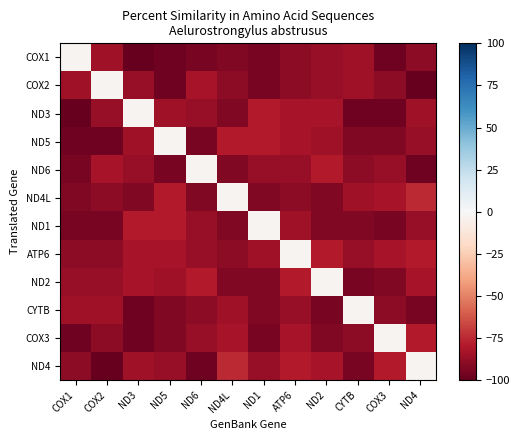

Reading right to left, what are all the values shown in this chart?

COX1: ND4=-89.7	COX3=-97.4	CYTB=-84.6	ND2=-87.2	ATP6=-89.7	ND1=-94.9	ND4L=-92.3	ND6=-94.9	ND5=-97.4	ND3=-100.0	COX2=-84.6	COX1=-2.6
COX2: ND4=-100.0	COX3=-89.7	CYTB=-84.6	ND2=-87.2	ATP6=-89.7	ND1=-94.9	ND4L=-89.7	ND6=-82.1	ND5=-97.4	ND3=-87.2	COX2=-2.6	COX1=-84.6
ND3: ND4=-84.6	COX3=-97.4	CYTB=-97.4	ND2=-82.1	ATP6=-82.1	ND1=-79.5	ND4L=-92.3	ND6=-87.2	ND5=-84.6	ND3=-2.6	COX2=-87.2	COX1=-100.0
ND5: ND4=-87.2	COX3=-92.3	CYTB=-92.3	ND2=-84.6	ATP6=-82.1	ND1=-79.5	ND4L=-79.5	ND6=-94.9	ND5=-2.6	ND3=-84.6	COX2=-97.4	COX1=-97.4
ND6: ND4=-97.4	COX3=-87.2	CYTB=-89.7	ND2=-79.5	ATP6=-87.2	ND1=-87.2	ND4L=-92.3	ND6=-2.6	ND5=-94.9	ND3=-87.2	COX2=-82.1	COX1=-94.9
ND4L: ND4=-74.4	COX3=-82.1	CYTB=-84.6	ND2=-92.3	ATP6=-89.7	ND1=-92.3	ND4L=-2.6	ND6=-92.3	ND5=-79.5	ND3=-92.3	COX2=-89.7	COX1=-92.3
ND1: ND4=-87.2	COX3=-94.9	CYTB=-92.3	ND2=-92.3	ATP6=-84.6	ND1=-2.6	ND4L=-92.3	ND6=-87.2	ND5=-79.5	ND3=-79.5	COX2=-94.9	COX1=-94.9
ATP6: ND4=-79.5	COX3=-82.1	CYTB=-87.2	ND2=-79.5	ATP6=-2.6	ND1=-84.6	ND4L=-89.7	ND6=-87.2	ND5=-82.1	ND3=-82.1	COX2=-89.7	COX1=-89.7
ND2: ND4=-82.1	COX3=-92.3	CYTB=-94.9	ND2=-2.6	ATP6=-79.5	ND1=-92.3	ND4L=-92.3	ND6=-79.5	ND5=-84.6	ND3=-82.1	COX2=-87.2	COX1=-87.2
CYTB: ND4=-94.9	COX3=-89.7	CYTB=-2.6	ND2=-94.9	ATP6=-87.2	ND1=-92.3	ND4L=-84.6	ND6=-89.7	ND5=-92.3	ND3=-97.4	COX2=-84.6	COX1=-84.6
COX3: ND4=-79.5	COX3=-2.6	CYTB=-89.7	ND2=-92.3	ATP6=-82.1	ND1=-94.9	ND4L=-82.1	ND6=-87.2	ND5=-92.3	ND3=-97.4	COX2=-89.7	COX1=-97.4
ND4: ND4=-2.6	COX3=-79.5	CYTB=-94.9	ND2=-82.1	ATP6=-79.5	ND1=-87.2	ND4L=-74.4	ND6=-97.4	ND5=-87.2	ND3=-84.6	COX2=-100.0	COX1=-89.7